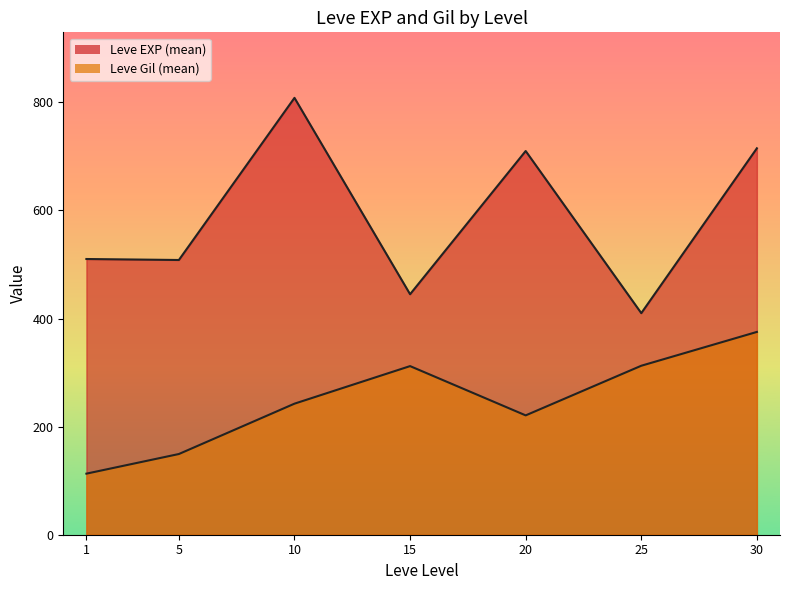

True or false: Leve EXP line and Leve Gil line cross at least once.

False